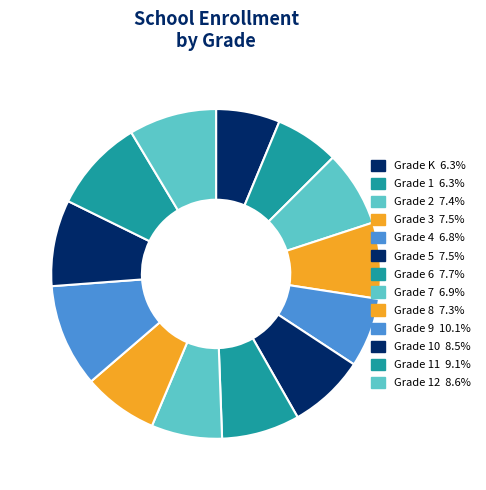

Is there a majority slice in this chart?

No